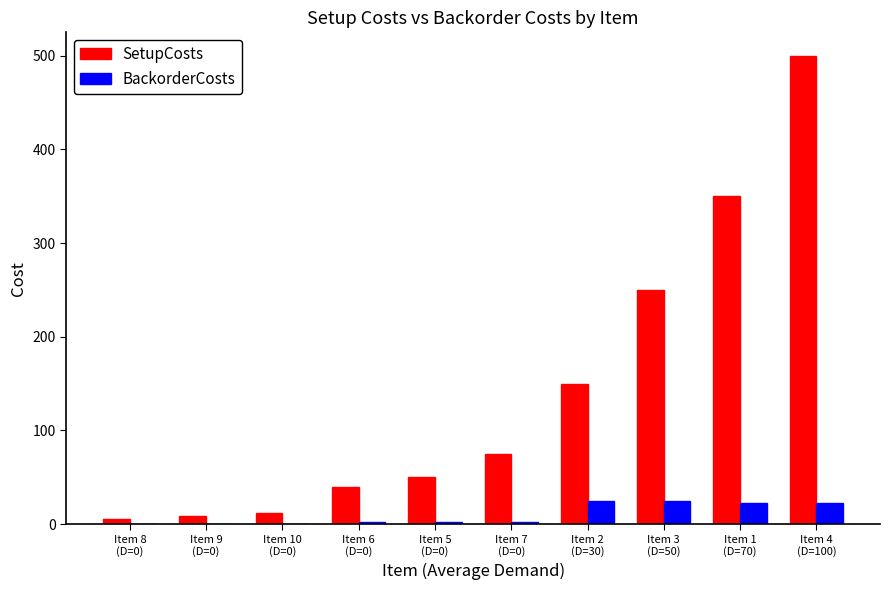

What are all the series names shown in the legend?

SetupCosts, BackorderCosts